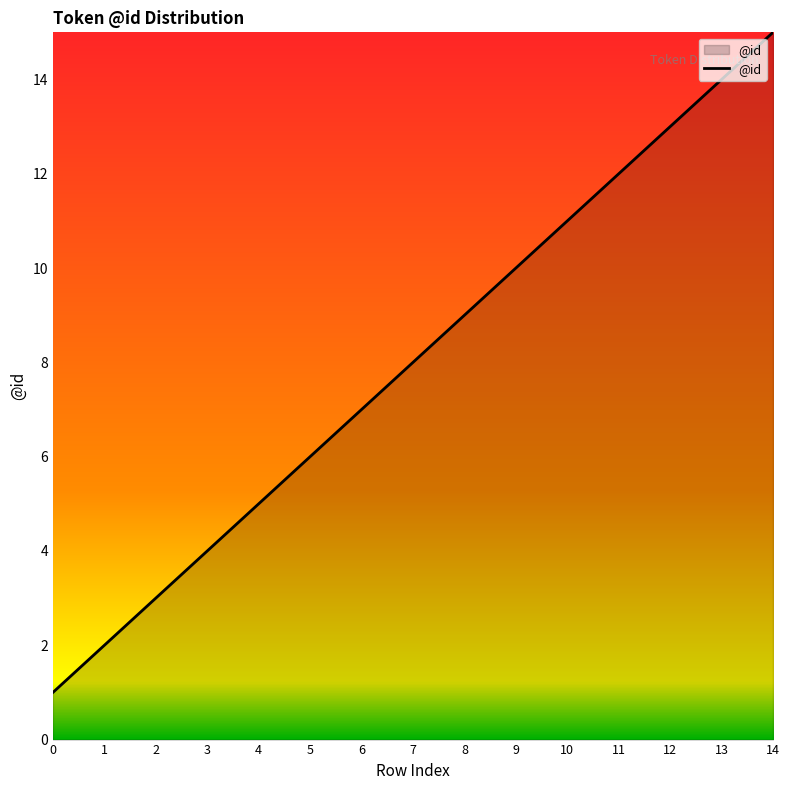

Reading left to right, extract all data points from this chart.

0=1	1=2	2=3	3=4	4=5	5=6	6=7	7=8	8=9	9=10	10=11	11=12	12=13	13=14	14=15